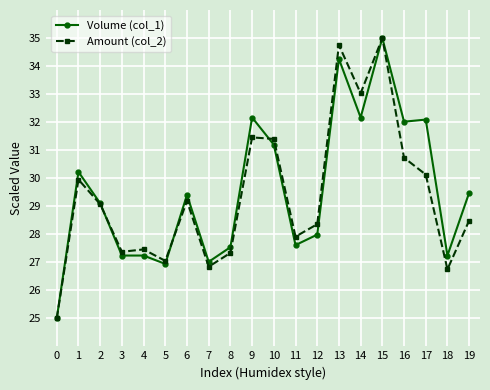

At how many categories does at least one series exceed 28?

12